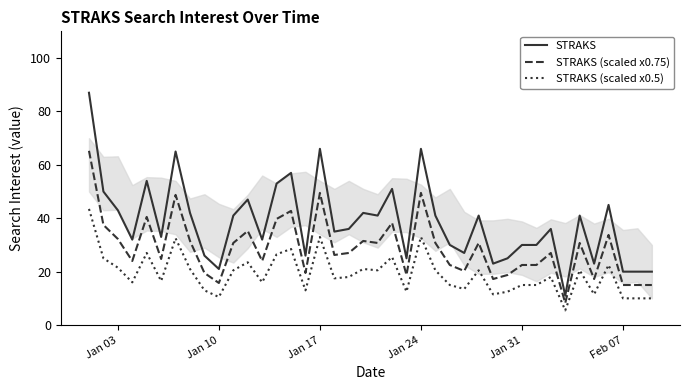

What is the average value of the STRAKS series?

38.4